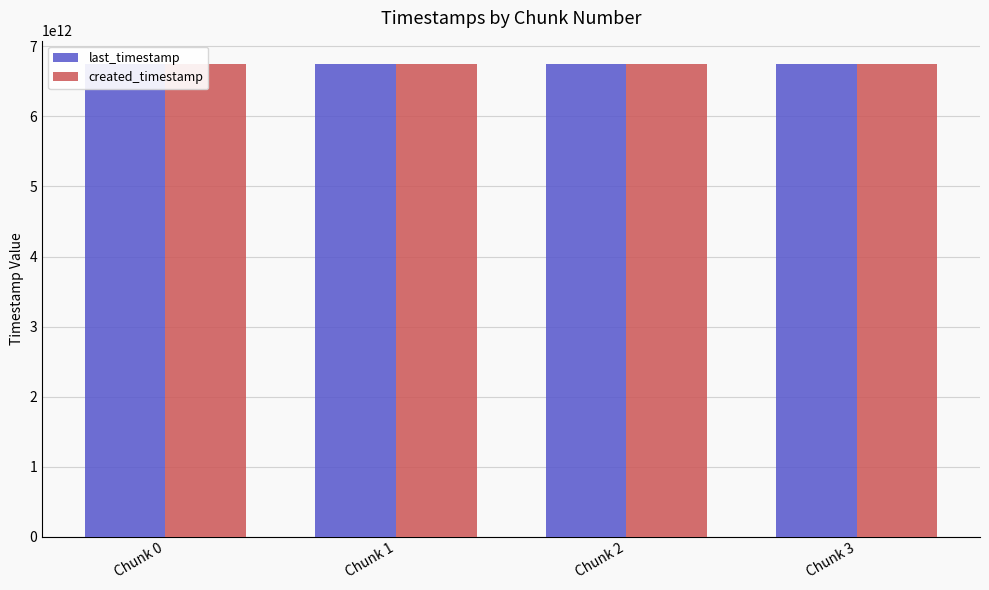

Reading left to right, list all the values displayed in this chart.

last_timestamp: Chunk 0=6742505272675	Chunk 1=6743274240449	Chunk 2=6744045480938	Chunk 3=6744364933152
created_timestamp: Chunk 0=6741950912648	Chunk 1=6742536895879	Chunk 2=6743308121750	Chunk 3=6744078869795